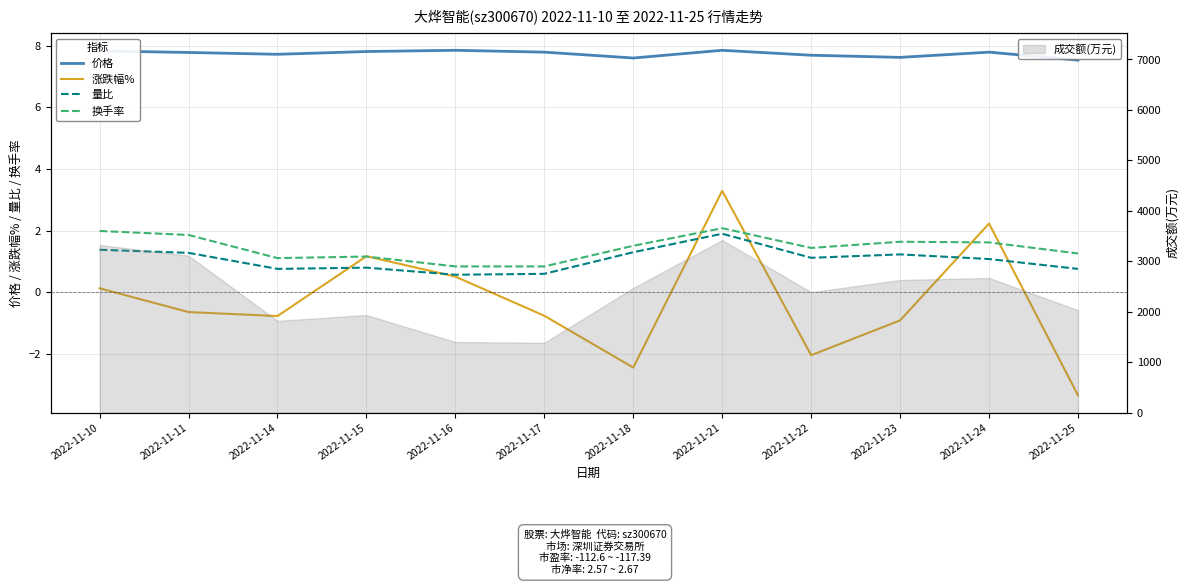

Is the value of 量比 at 2022-11-17 greater than the value of 涨跌幅% at 2022-11-25?

Yes